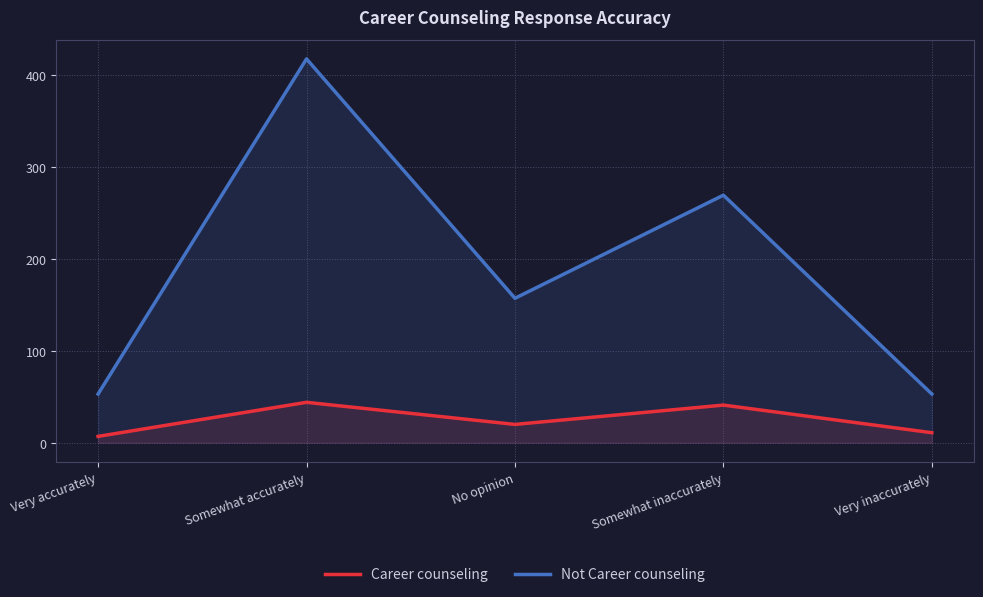

Reading left to right, extract all data points from this chart.

Career counseling: 7	44	20	41	11
Not Career counseling: 53	417	157	269	53